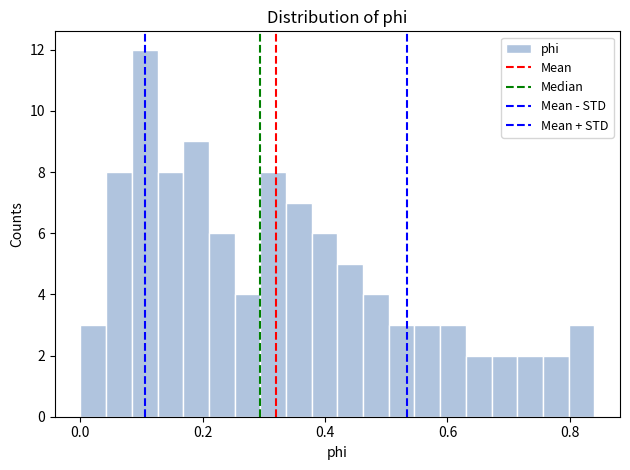

Around what value on the x-axis is the tallest bar? Give the approximate position of its centre, as read against the axis.

0.10